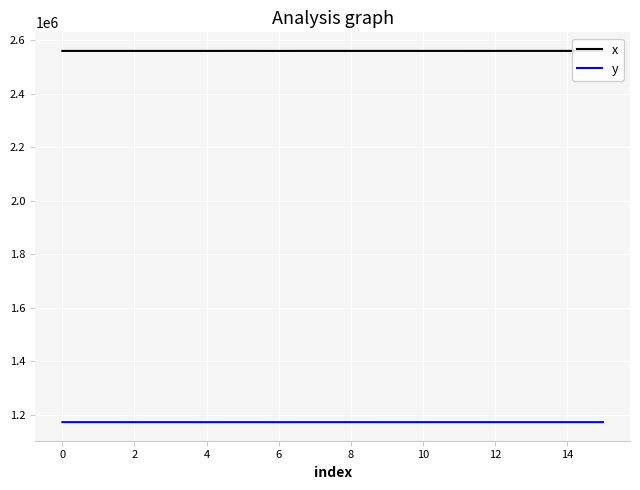

True or false: x and y cross at least once.

False